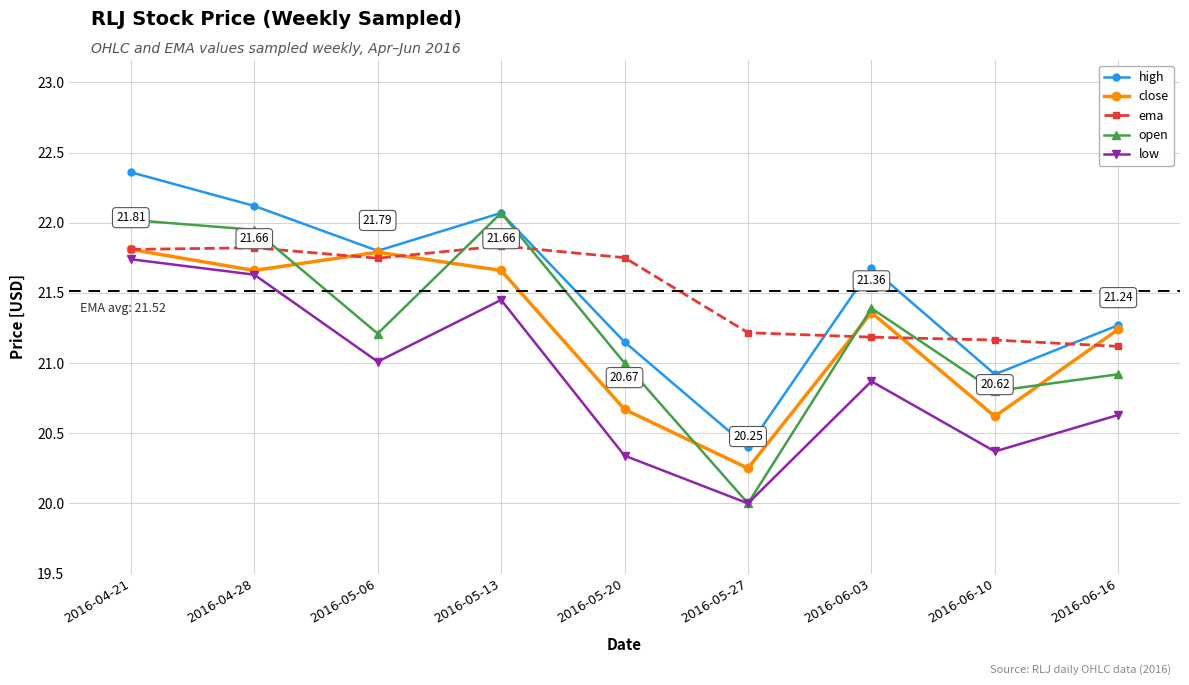

What is the sum of all ema values?

193.6